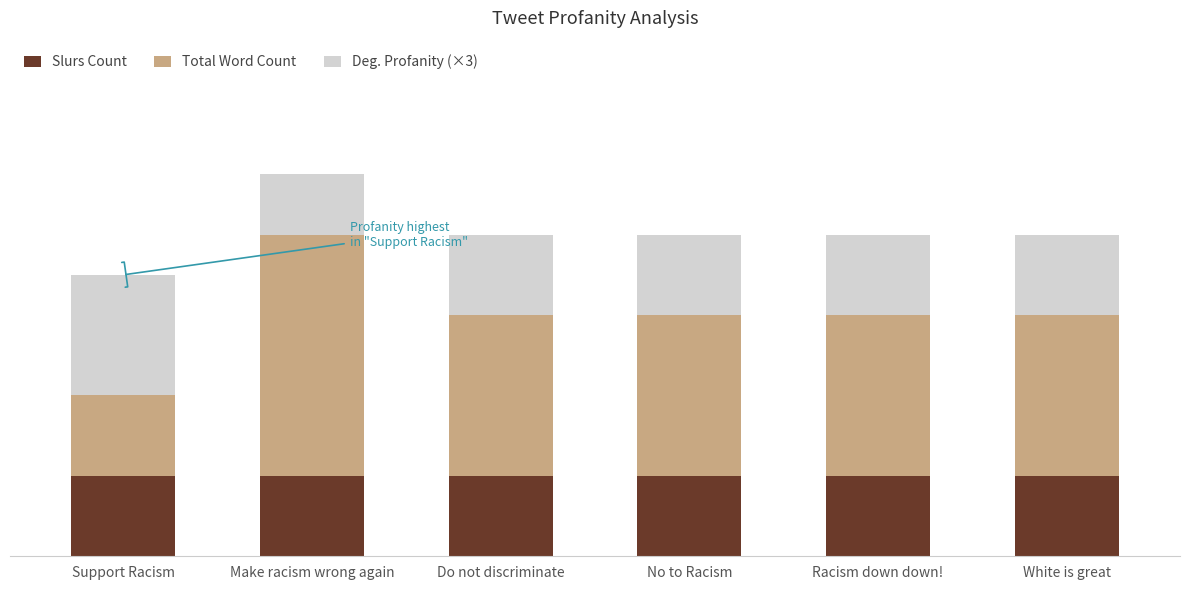

What are all the series names shown in the legend?

Slurs Count, Total Word Count, Deg. Profanity (×3)